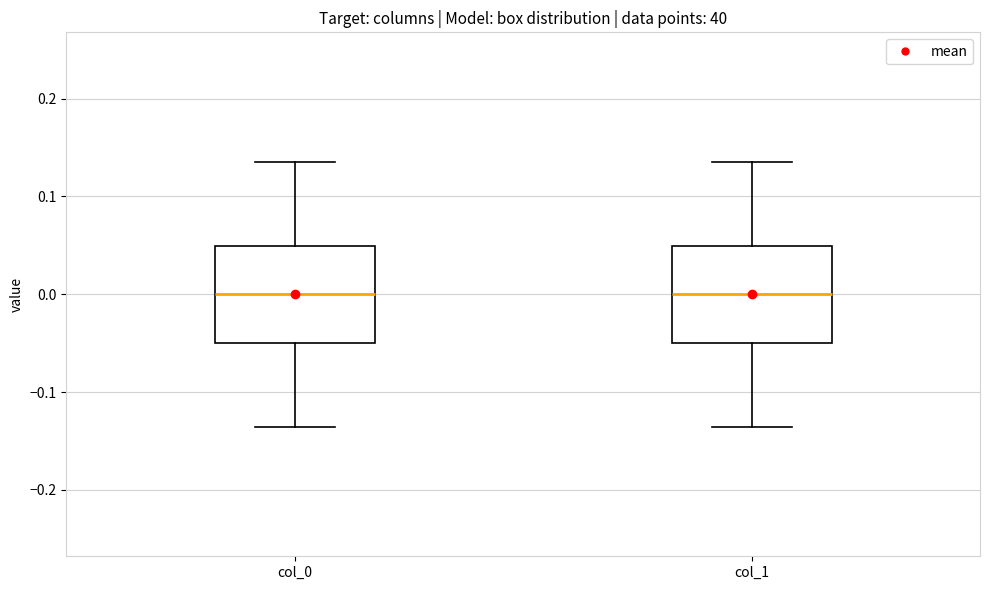

Reading left to right, transcribe this box plot: for each box, give where its median line is, the range the box spans, and where its two whiskers end, as read against the y-axis. The values are not printed on the chart, so give them approximately, as read against the axis.

col_0: median 0.00, box -0.05 to 0.05, whiskers -0.14 to 0.14
col_1: median 0.00, box -0.05 to 0.05, whiskers -0.14 to 0.14